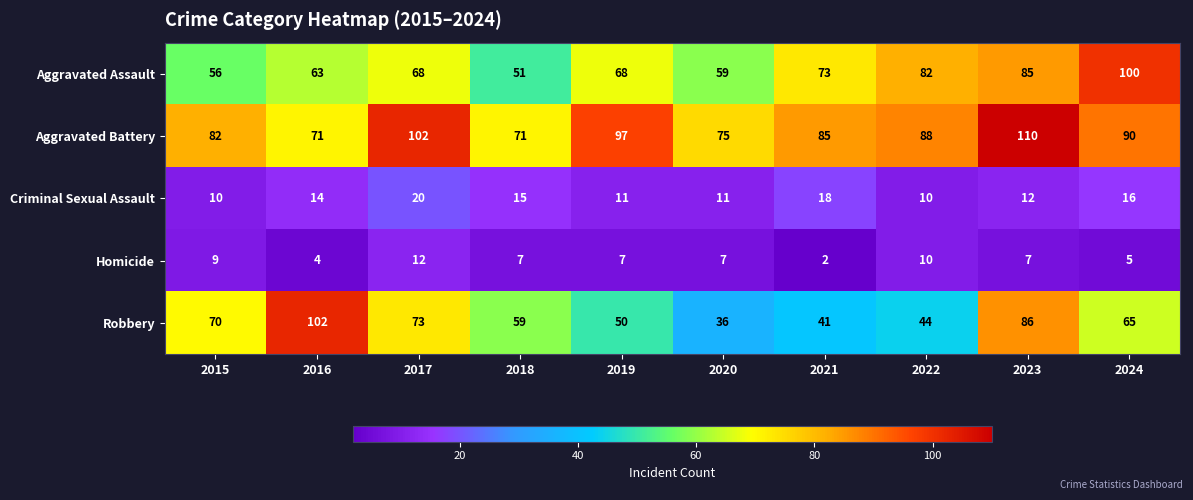

At how many categories does at least one series exceed 83?

7